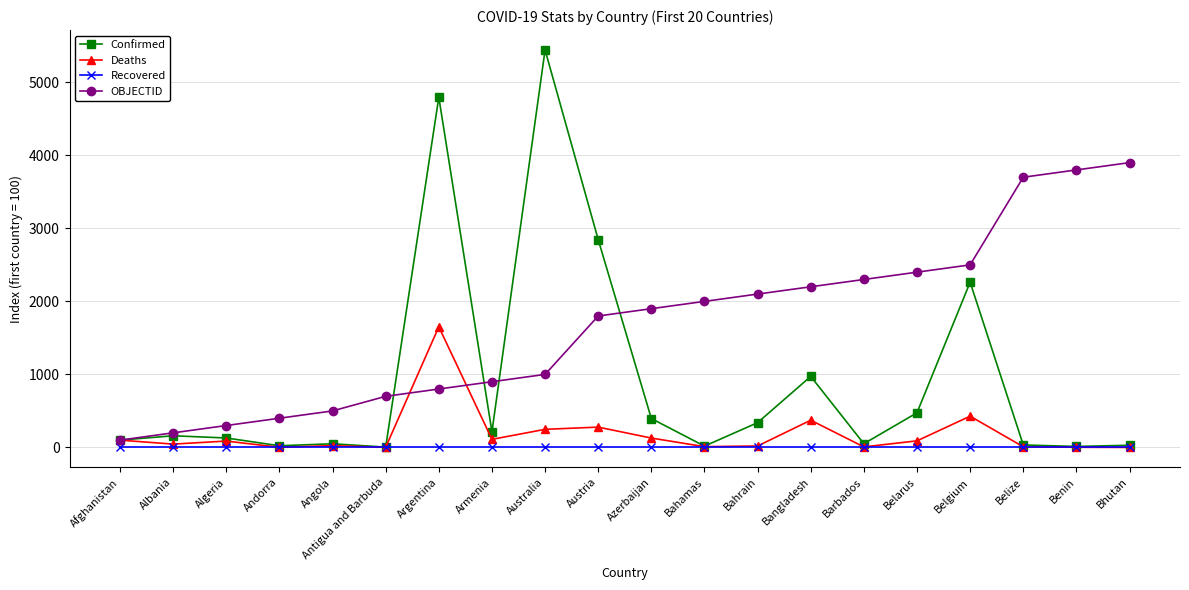

Which category has the highest value across all series?

Australia